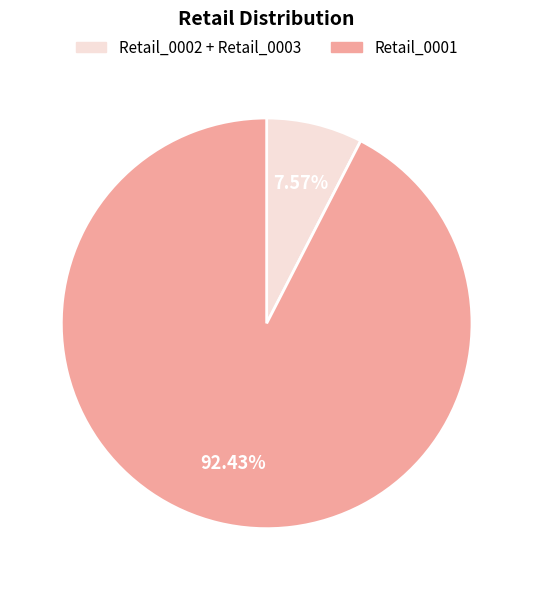

To the nearest percent, what is the average slice percentage?

50%